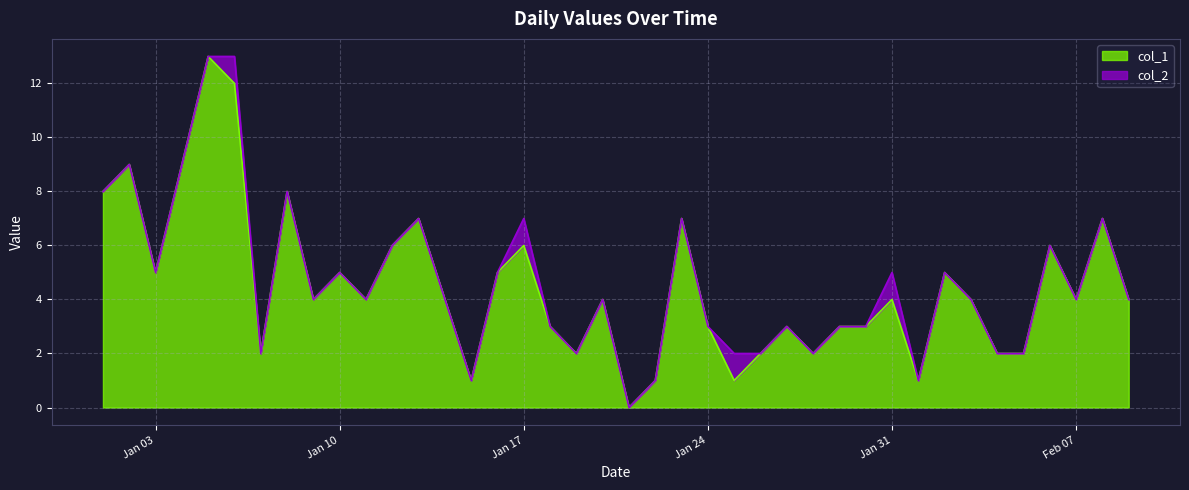

What is the difference between the second highest and minimum values?

12